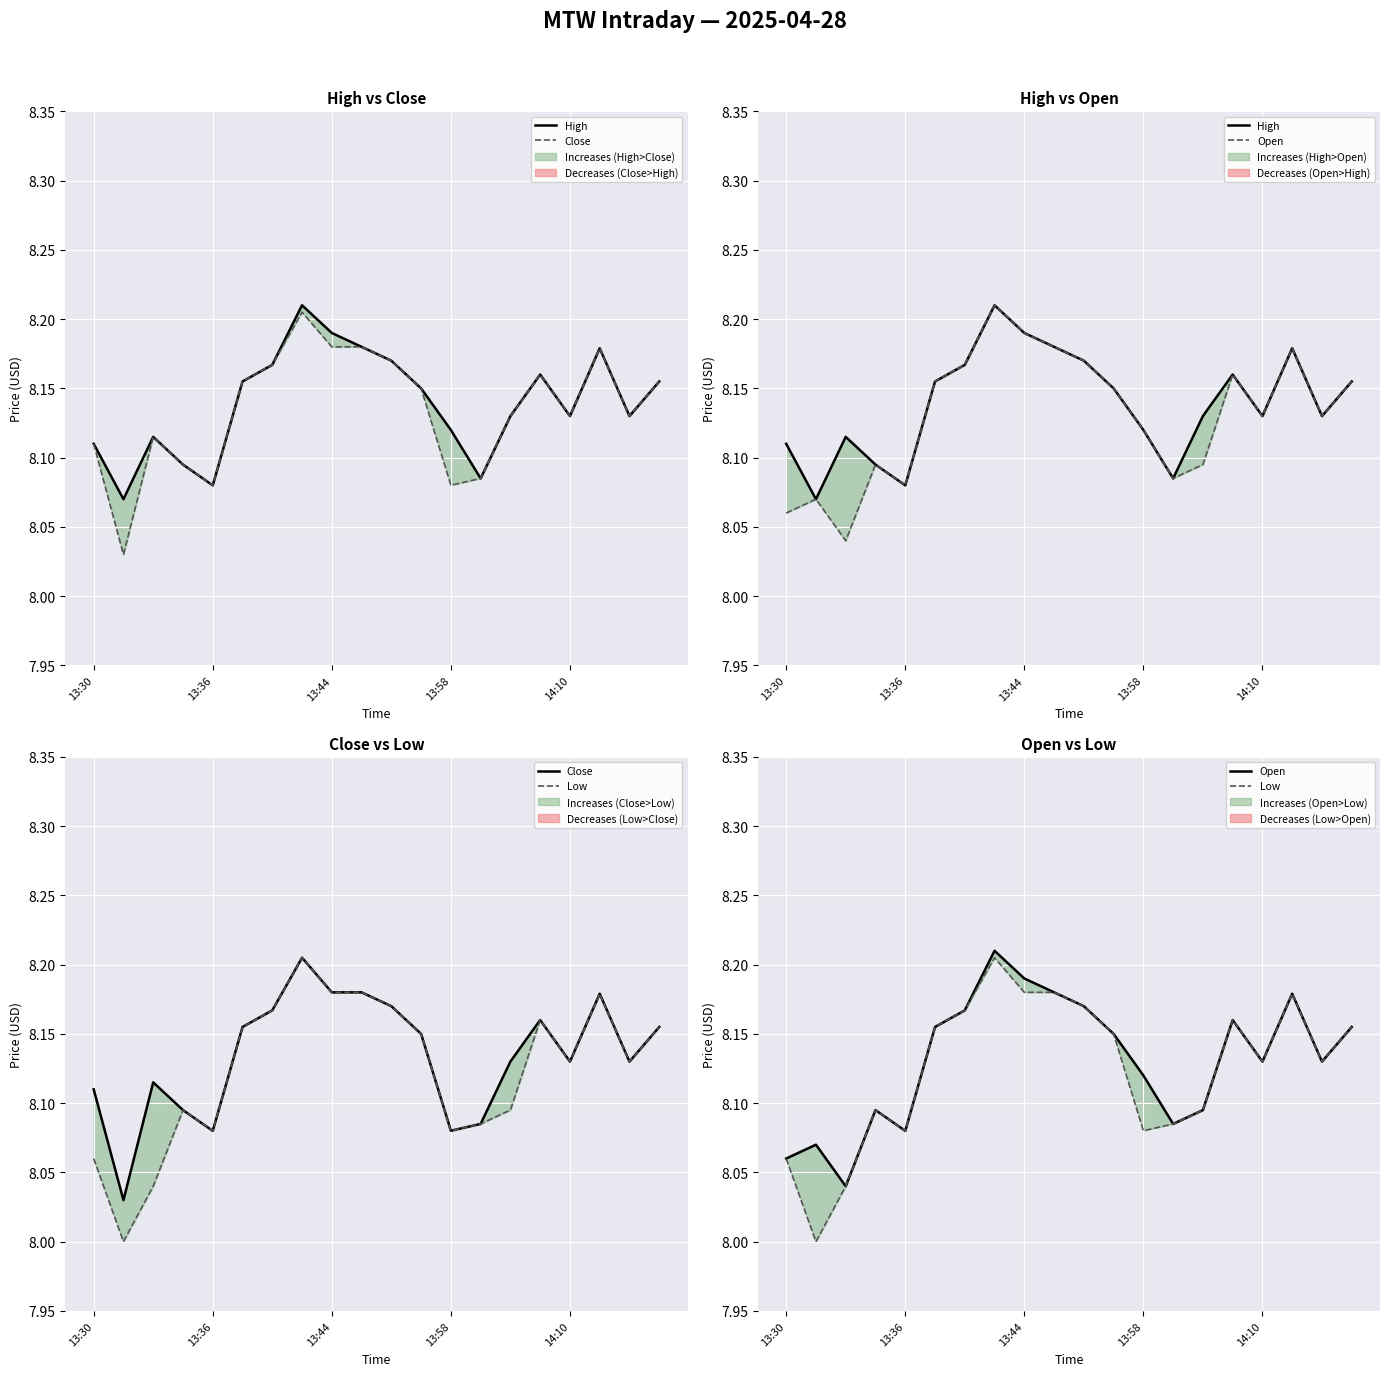

Reading right to left, transcribe all the data shown in this chart.

High: 8.2	8.1	8.2	8.1	8.2	8.1	8.1	8.1	8.1	8.2	8.2	8.2	8.2	8.2	8.2	8.1	8.1	8.1	8.1	8.1
Close: 8.2	8.1	8.2	8.1	8.2	8.1	8.1	8.1	8.1	8.2	8.2	8.2	8.2	8.2	8.2	8.1	8.1	8.1	8.0	8.1
Open: 8.2	8.1	8.2	8.1	8.2	8.1	8.1	8.1	8.1	8.2	8.2	8.2	8.2	8.2	8.2	8.1	8.1	8.0	8.1	8.1
Low: 8.2	8.1	8.2	8.1	8.2	8.1	8.1	8.1	8.1	8.2	8.2	8.2	8.2	8.2	8.2	8.1	8.1	8.0	8.0	8.1